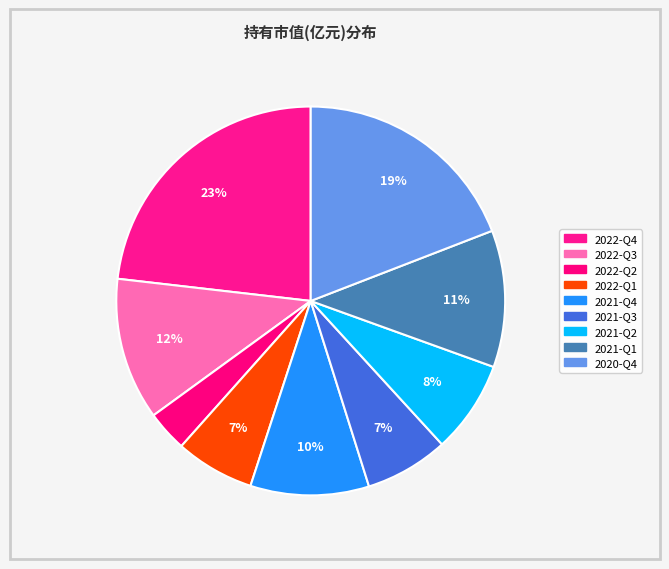

Count the number of slices in the pie.

9